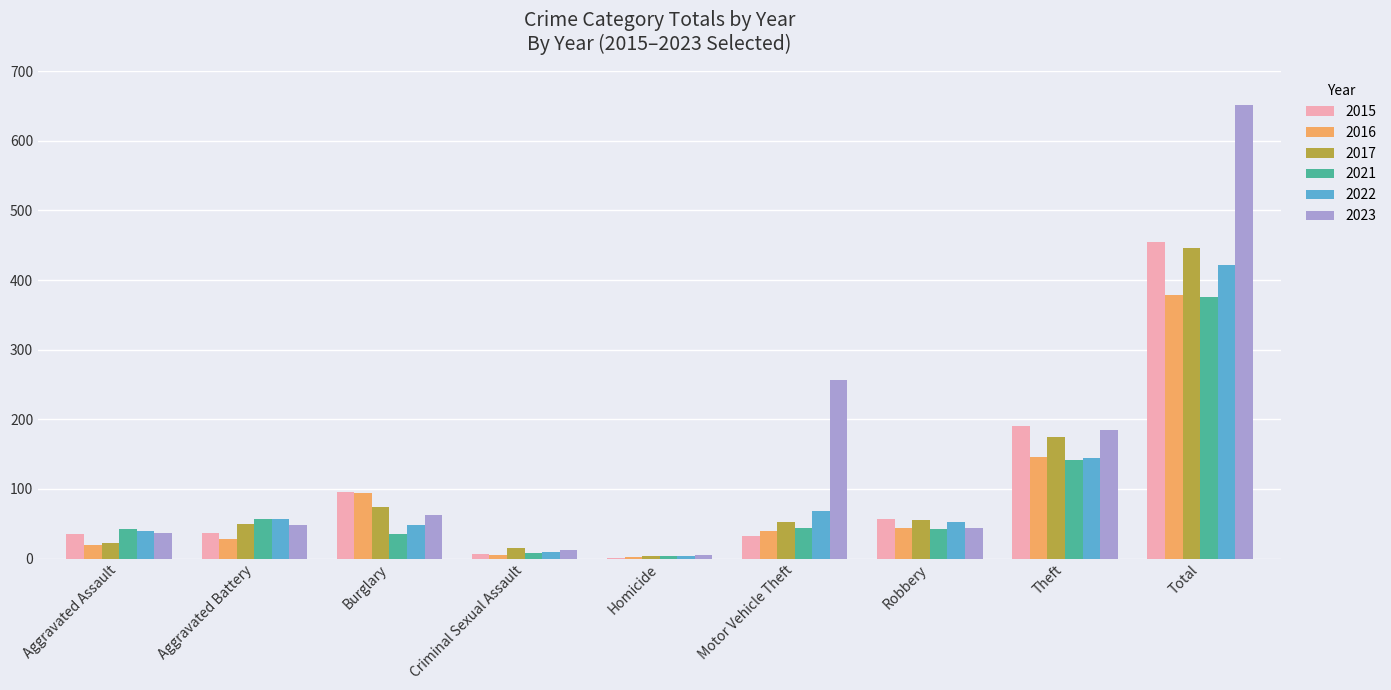

The 2015 series shows 54 at Motor Vehicle Theft. True or false?

False